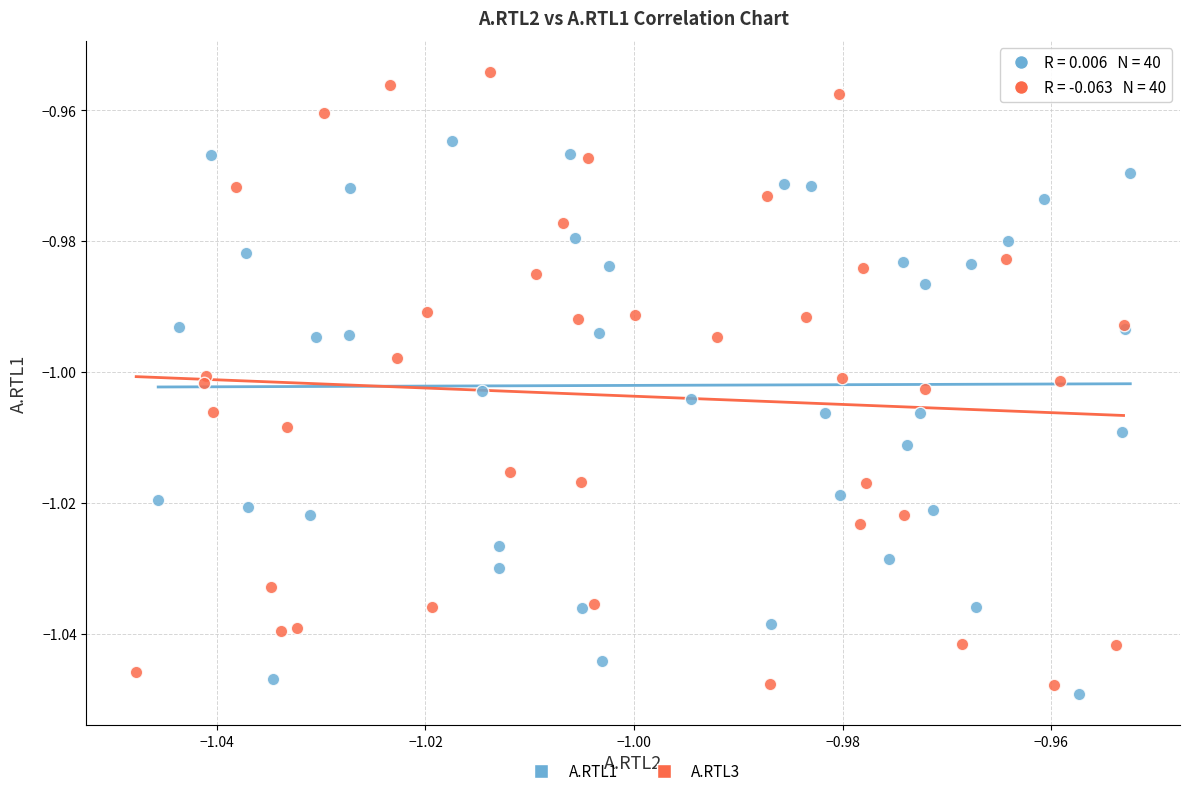

Which series reaches the minimum Y coordinate?

A.RTL1